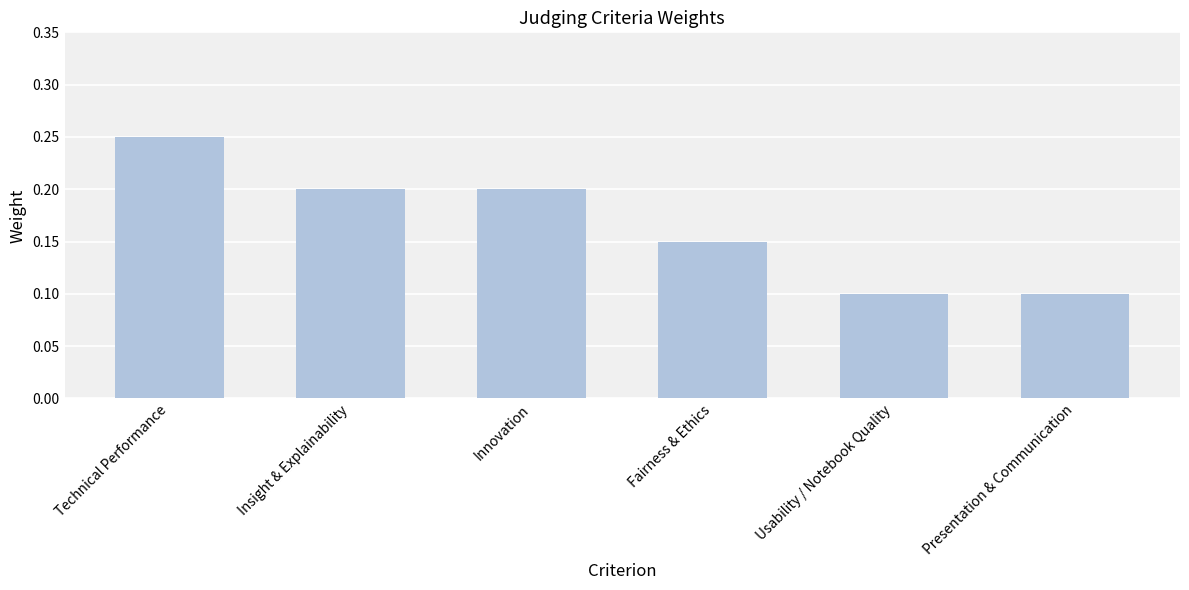

How many values are between 0 and 1?

6